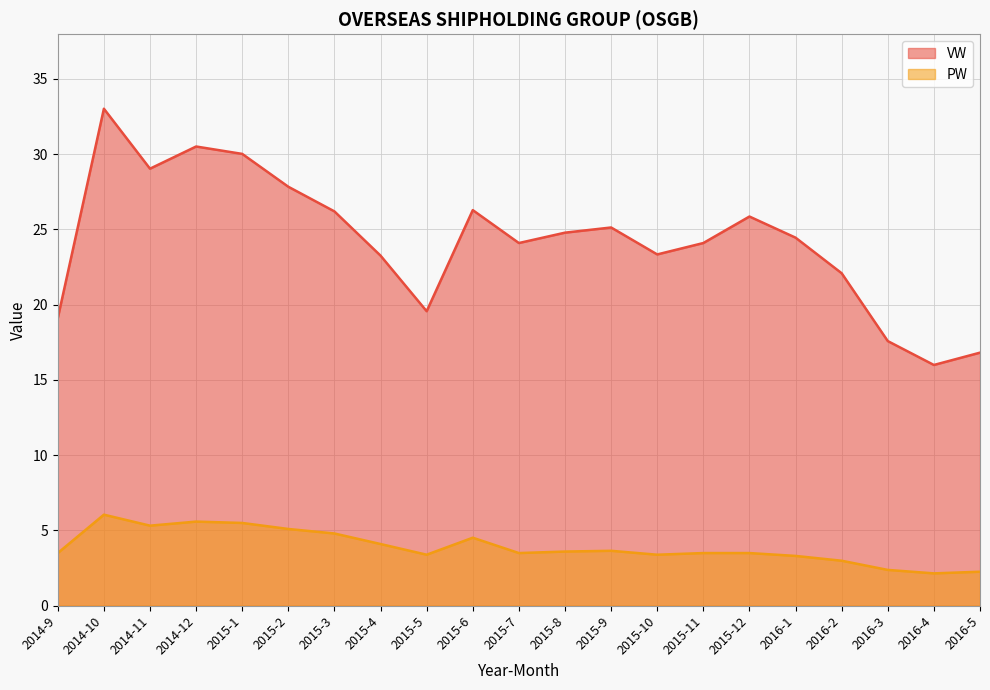

Which series has the largest total across all categories?

VW